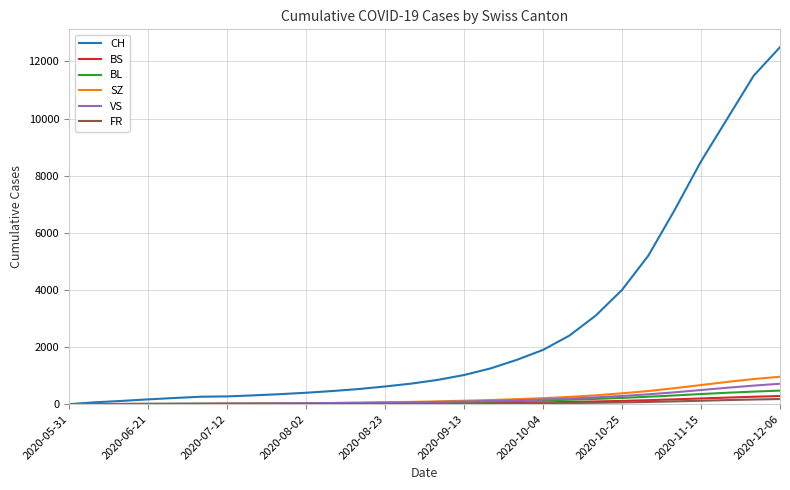

How many distinct data groups are displayed?

6